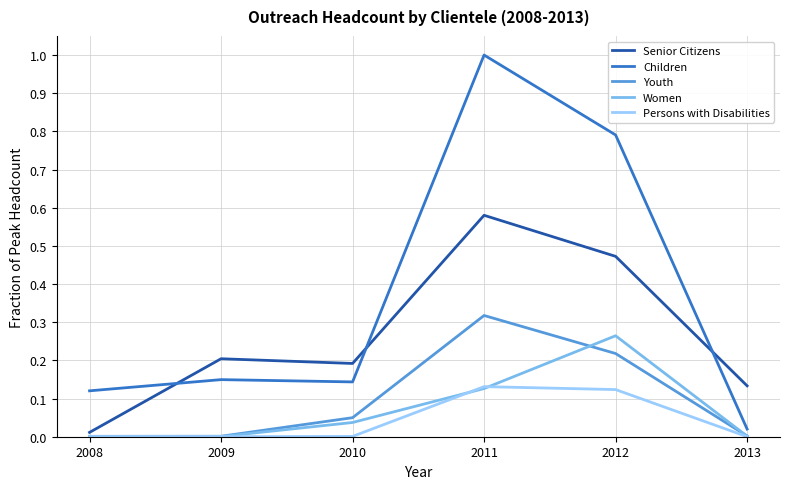

Is it true that Youth equals 0.0 at 2009?

True